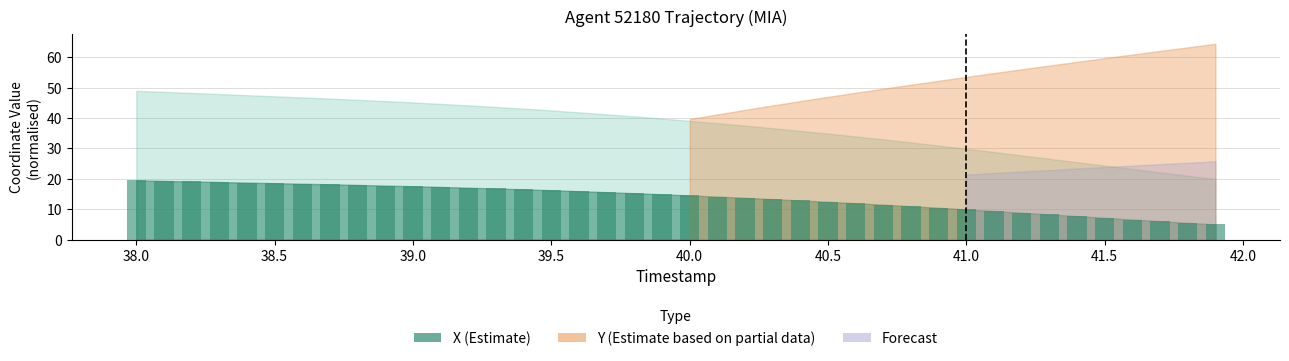

What is the minimum value shown in the chart?

5.0